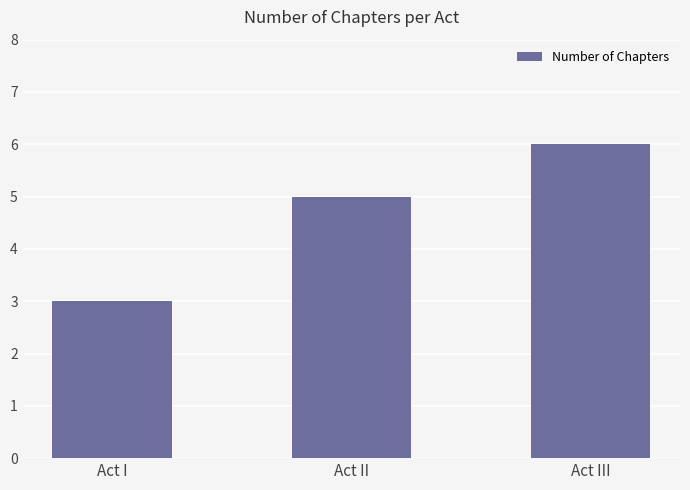

Reading left to right, what are all the values shown in this chart?

Act I=3	Act II=5	Act III=6